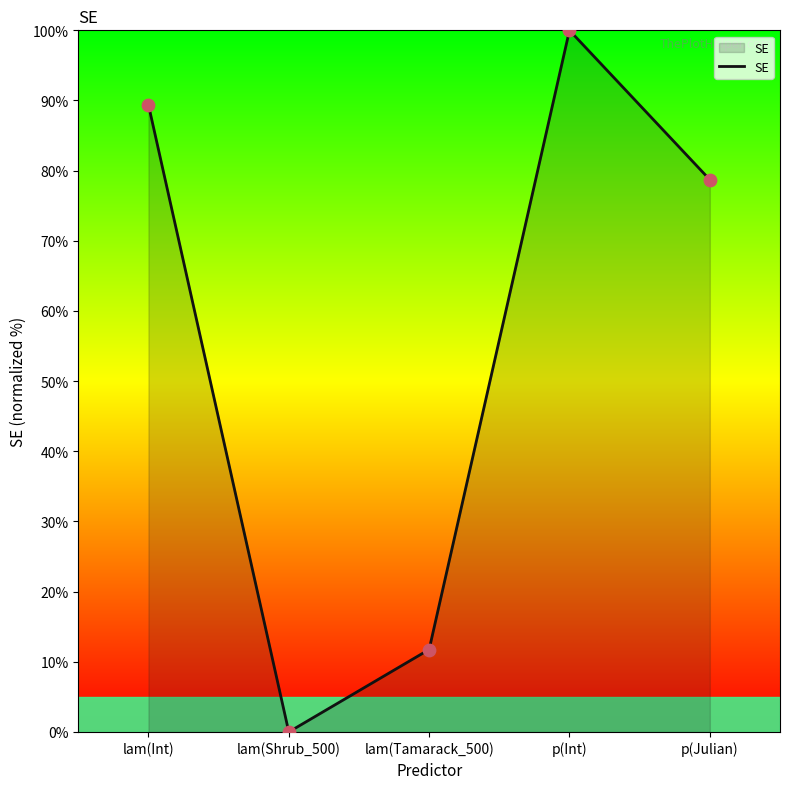

What is the ratio of the value at lam(Int) to the value at lam(Tamarack_500)?

7.6